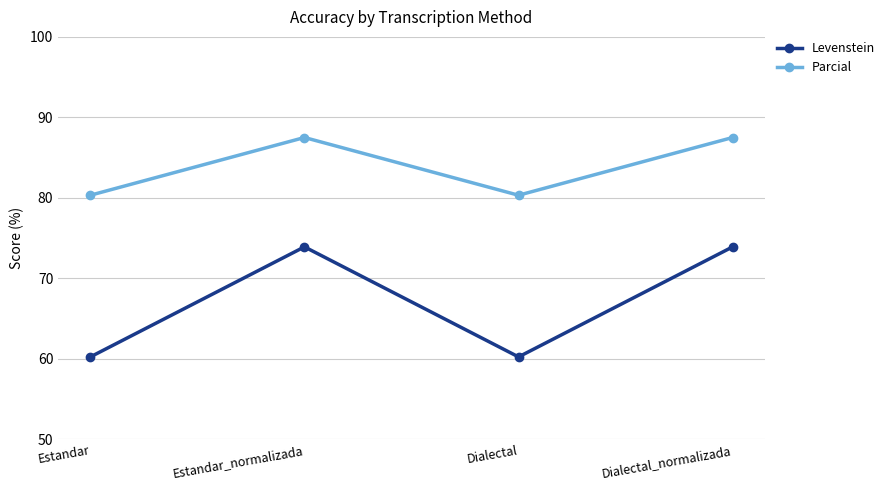

What is the difference between the maximum and minimum values in the Levenstein series?

13.7